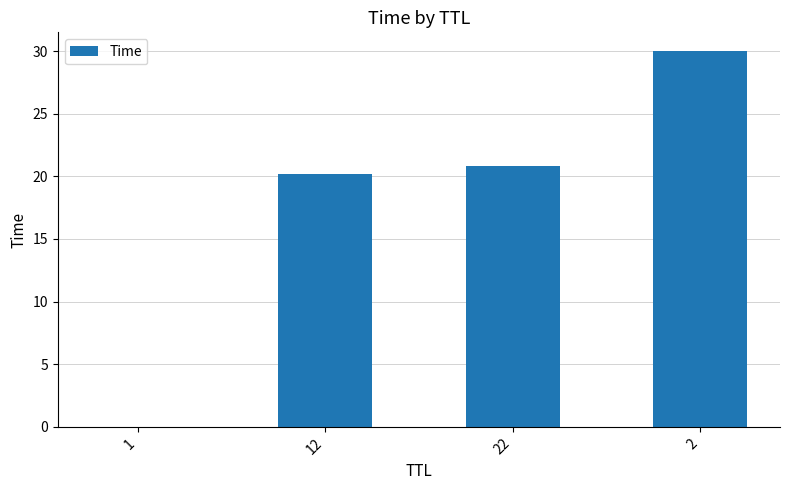

At which label is the value closest to 15?

12